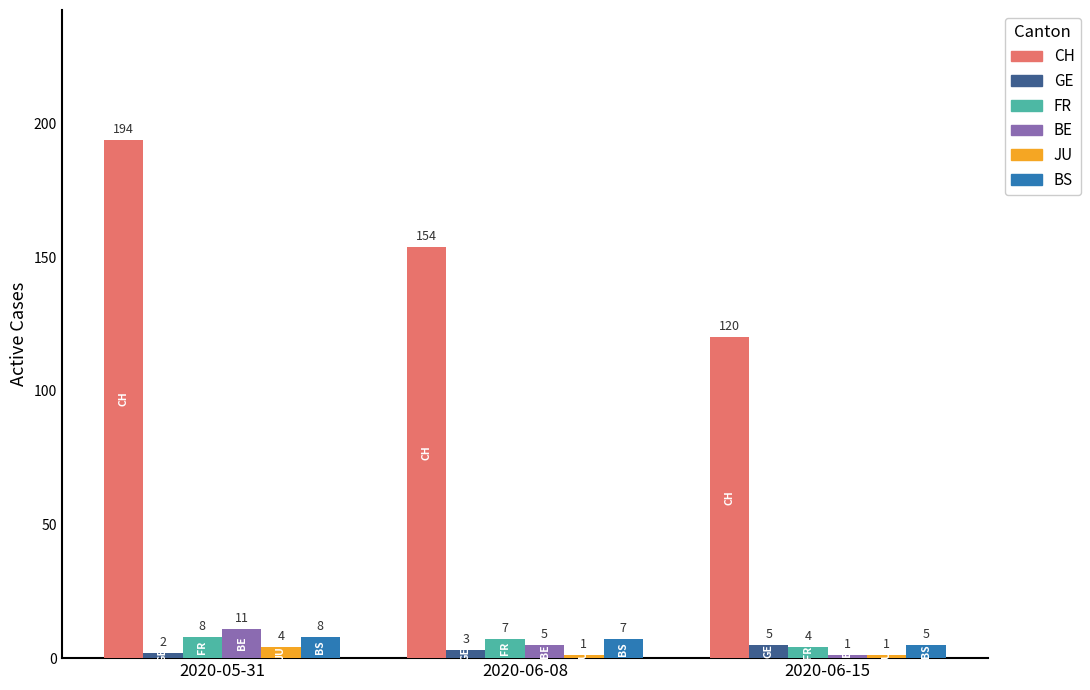

The value of BE at 2020-06-15 is 1. True or false?

True